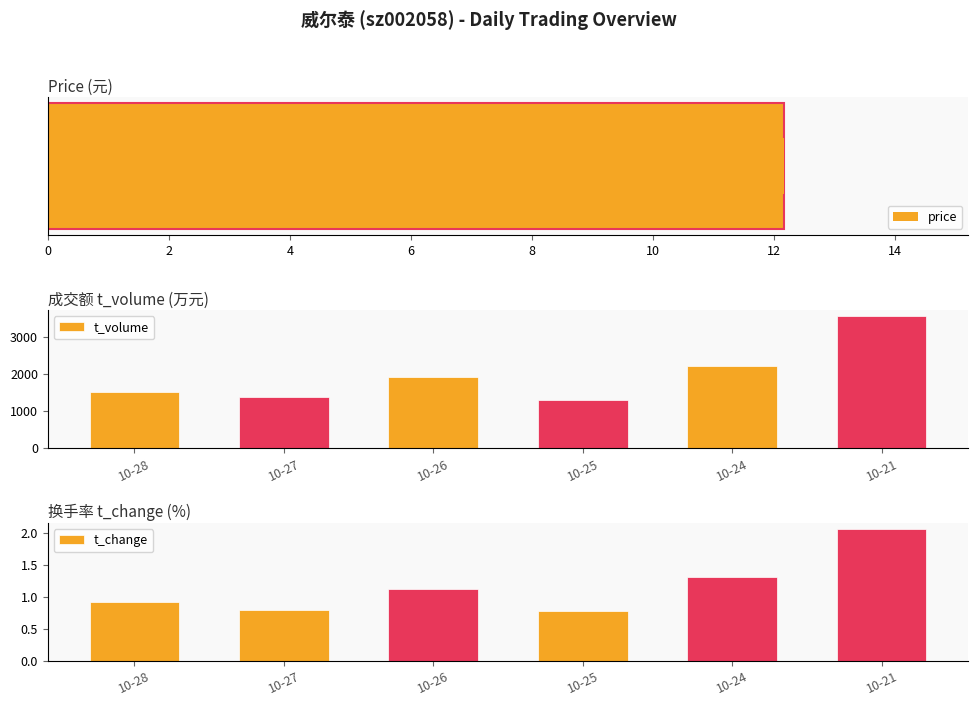

Count the number of categories in the chart.

6